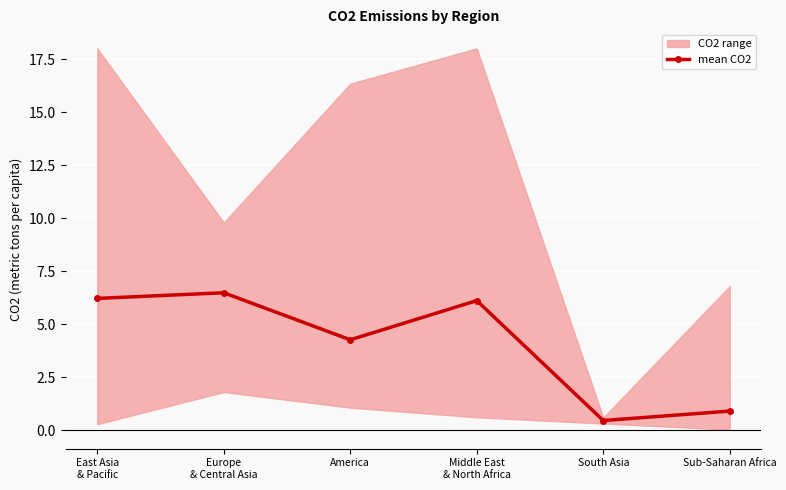

Rank the categories by value from highest to lowest.

Europe
& Central Asia, East Asia
& Pacific, Middle East
& North Africa, America, Sub-Saharan Africa, South Asia